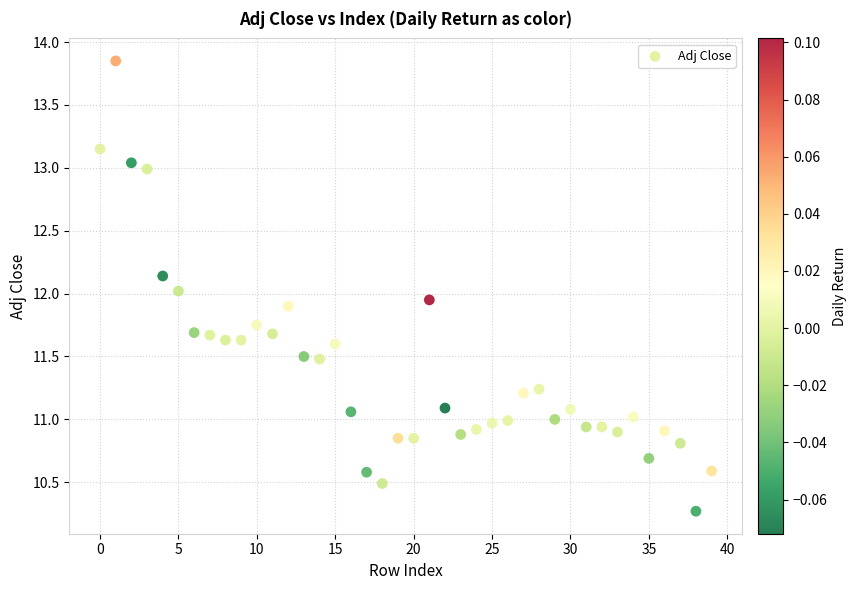

What is the range of Y values (max minus min)?

3.6